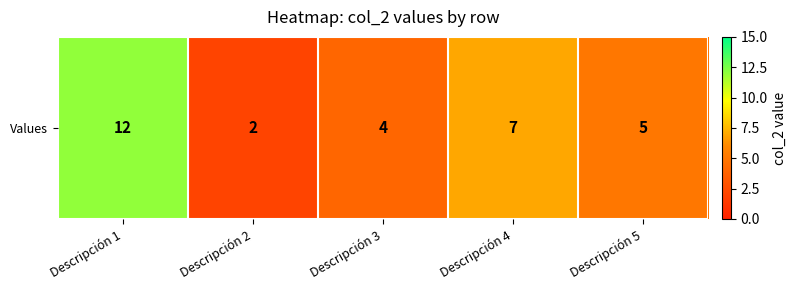

Which has a higher value, Descripción 4 or Descripción 3?

Descripción 4